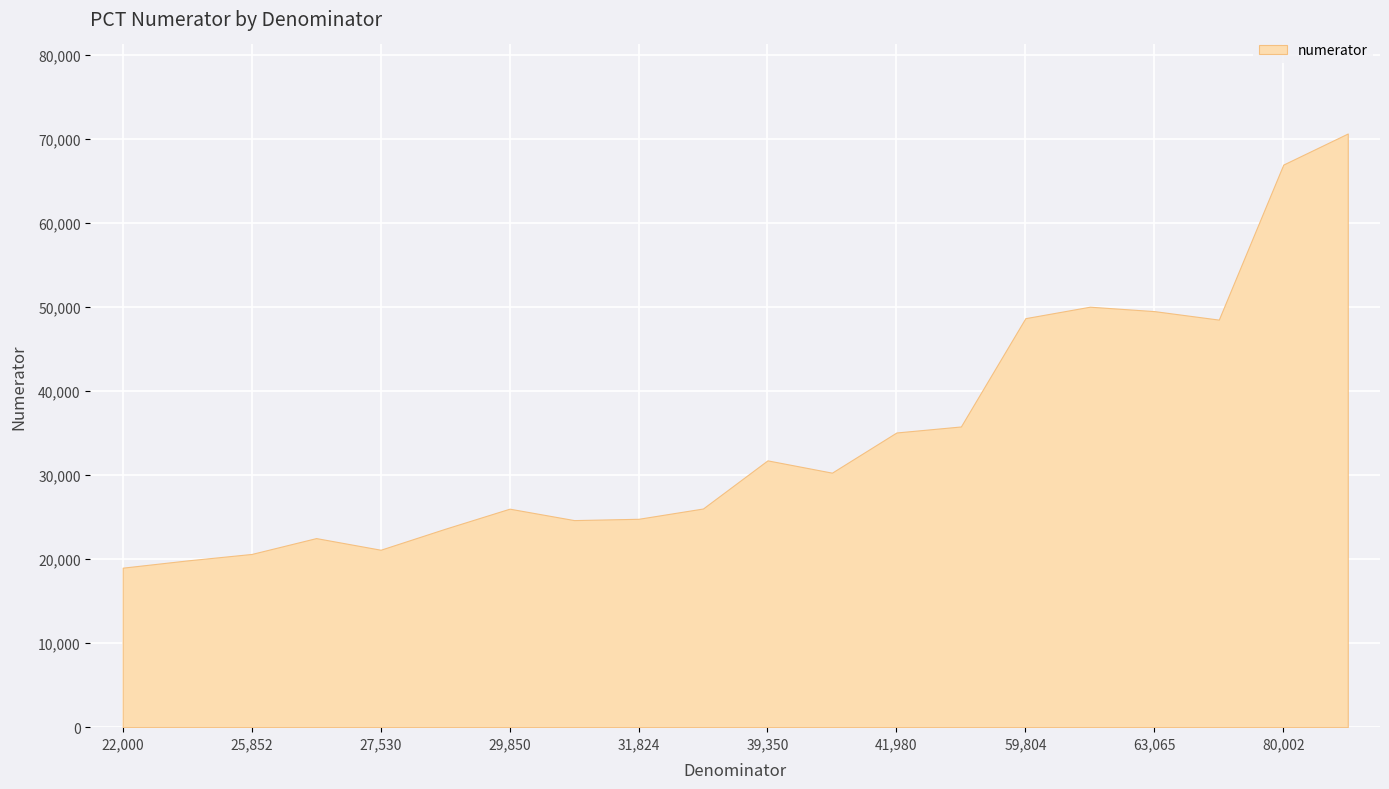

What is the difference between the maximum and minimum values?

51684.3